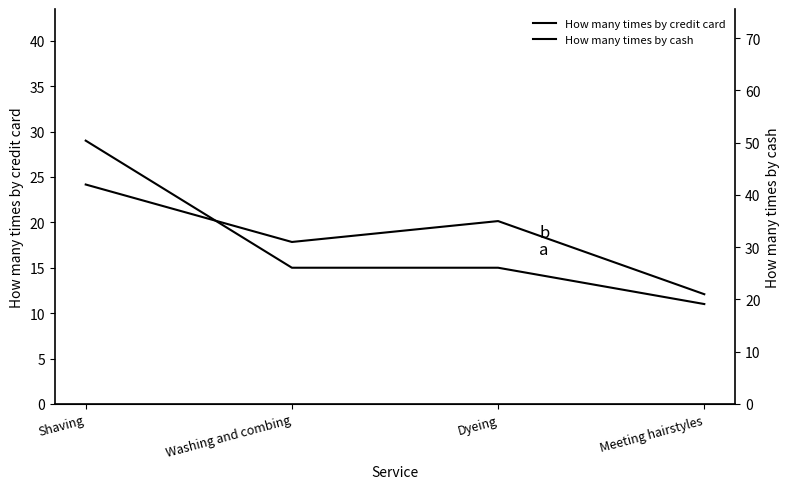

What is the label of the 1st point from the right?

Meeting hairstyles